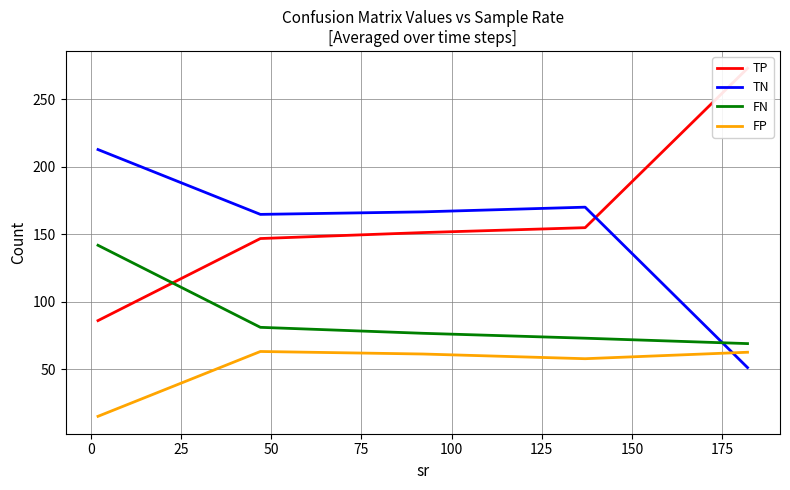

True or false: FP and FN intersect in this chart.

False